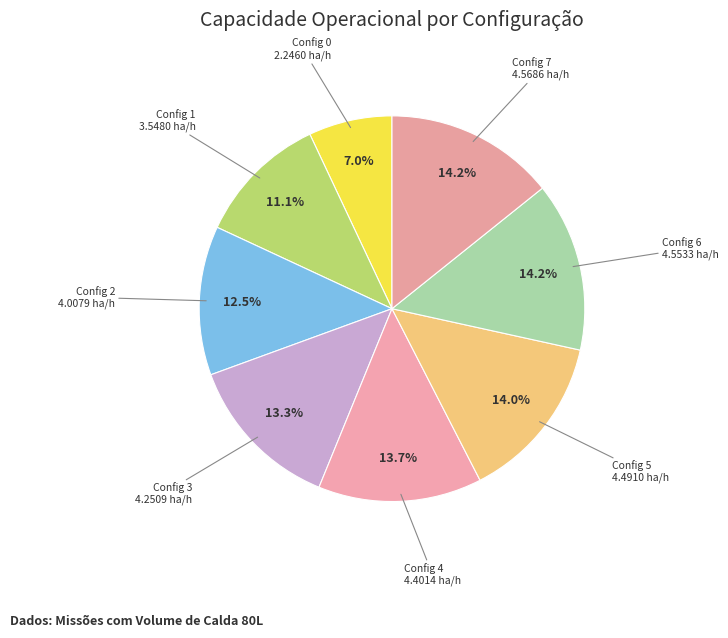

Which has a higher value, Config 2 or Config 0?

Config 2